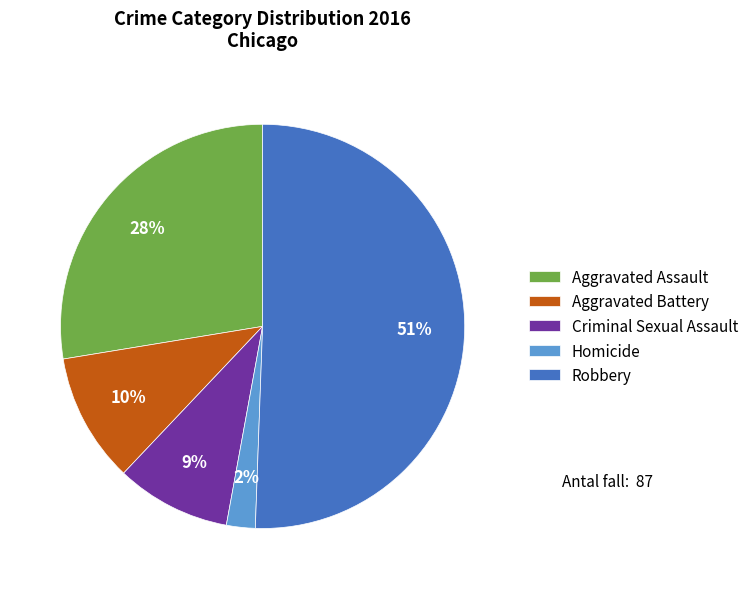

Which category has the smallest portion of the pie?

Homicide